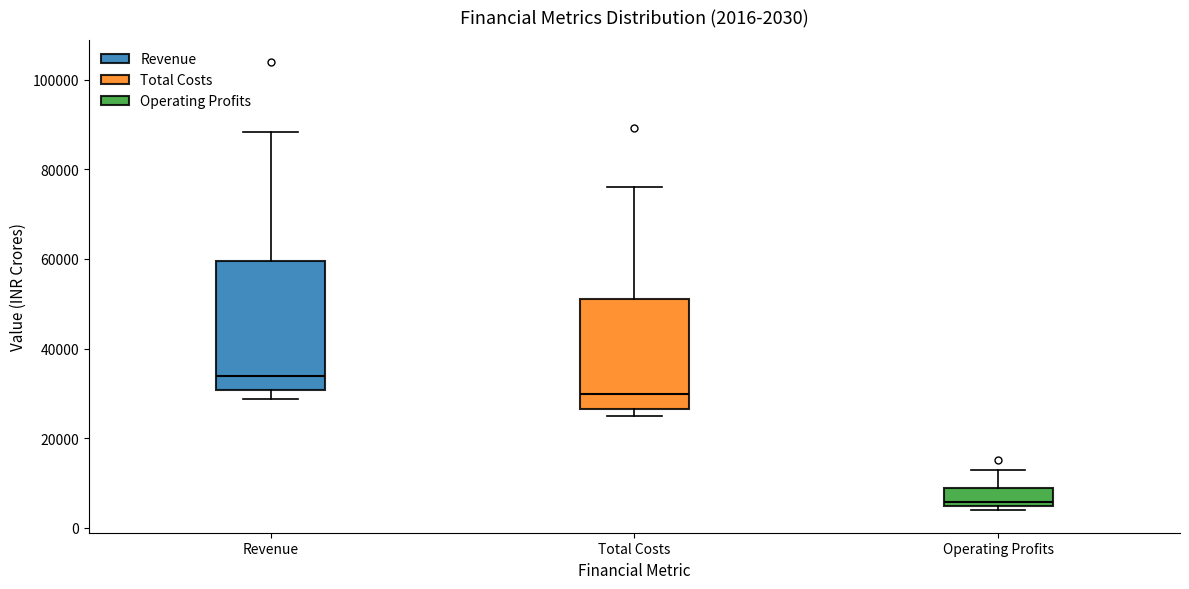

Which box's median line is the highest?

Revenue